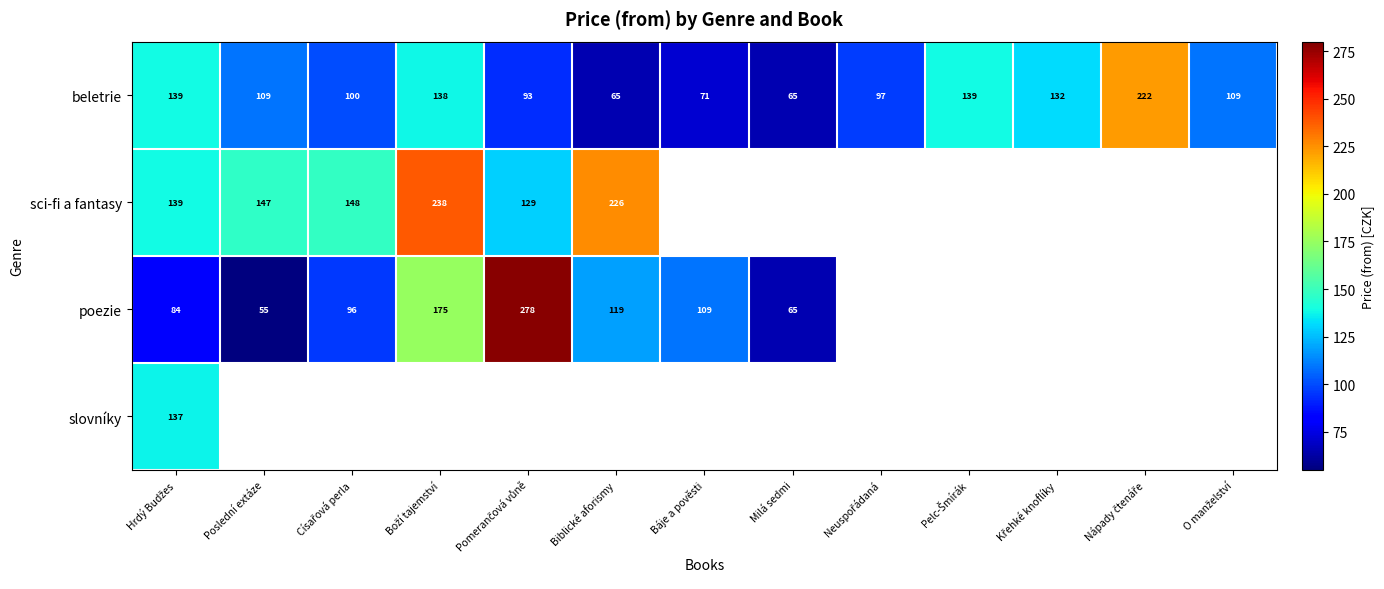

What is the greatest value displayed?

278.0